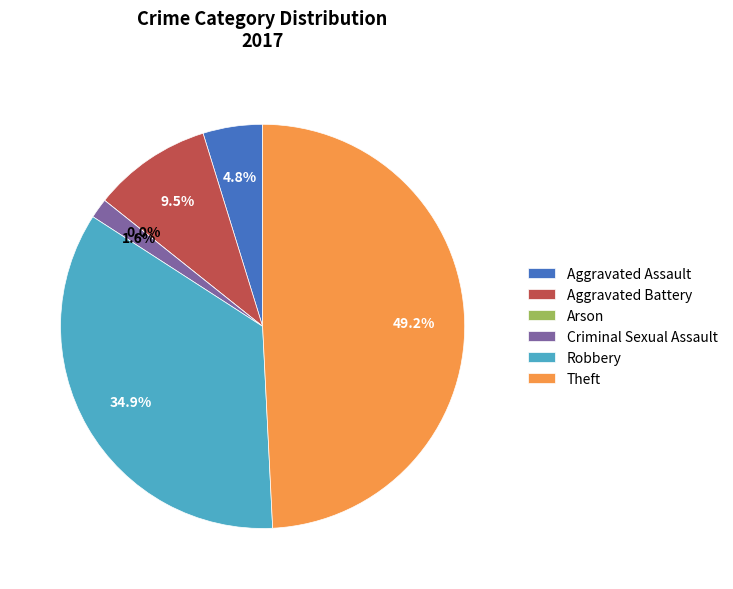

What portion of the pie excludes Arson?

100.0%